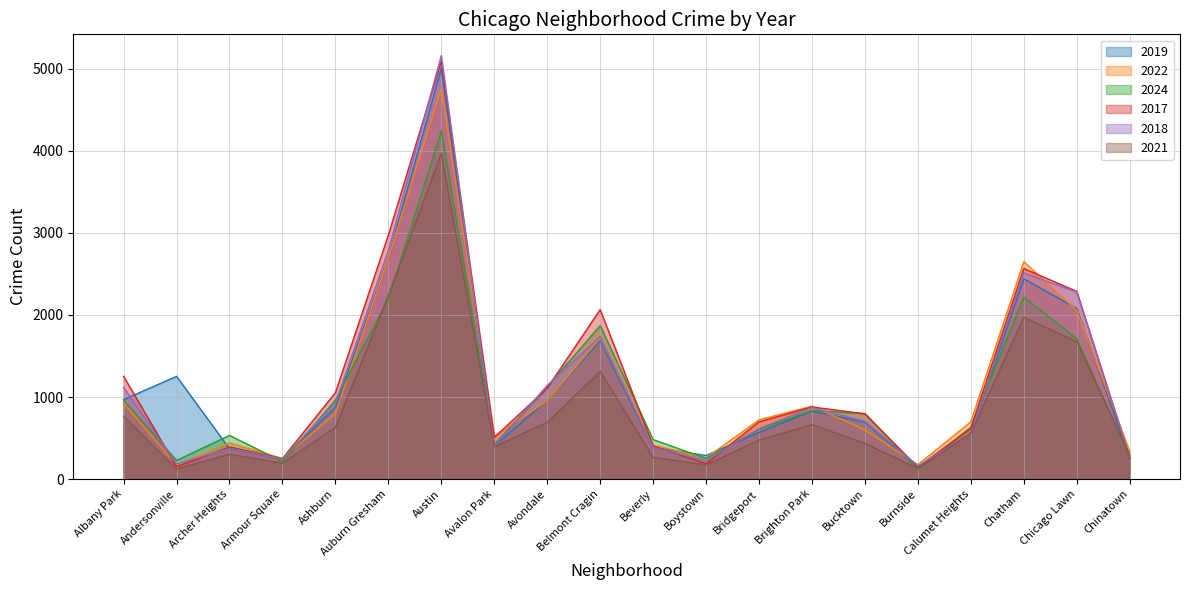

At which category does the chart reach its peak across all series?

Austin